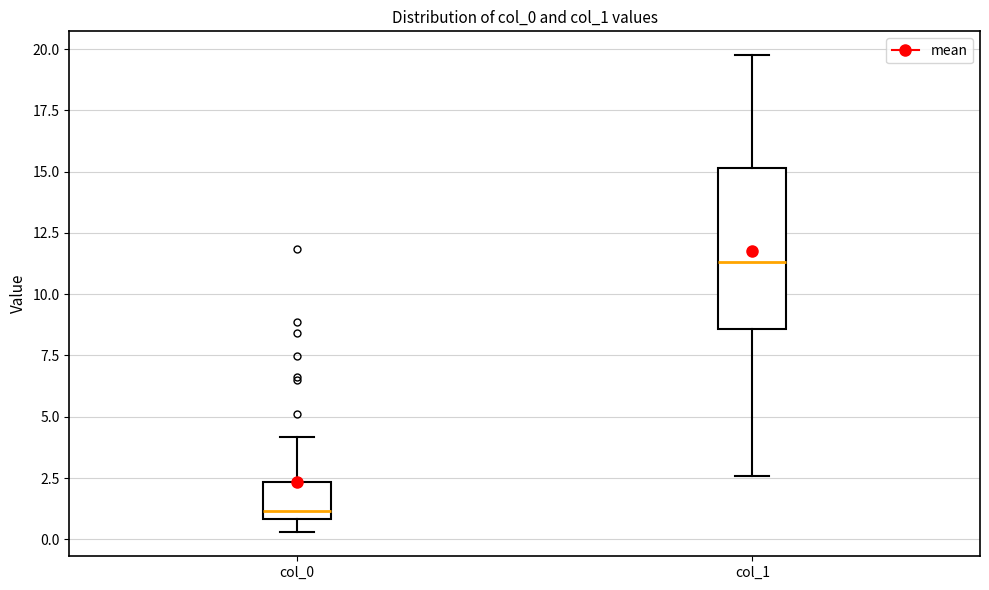

Which box has the lowest median line?

col_0